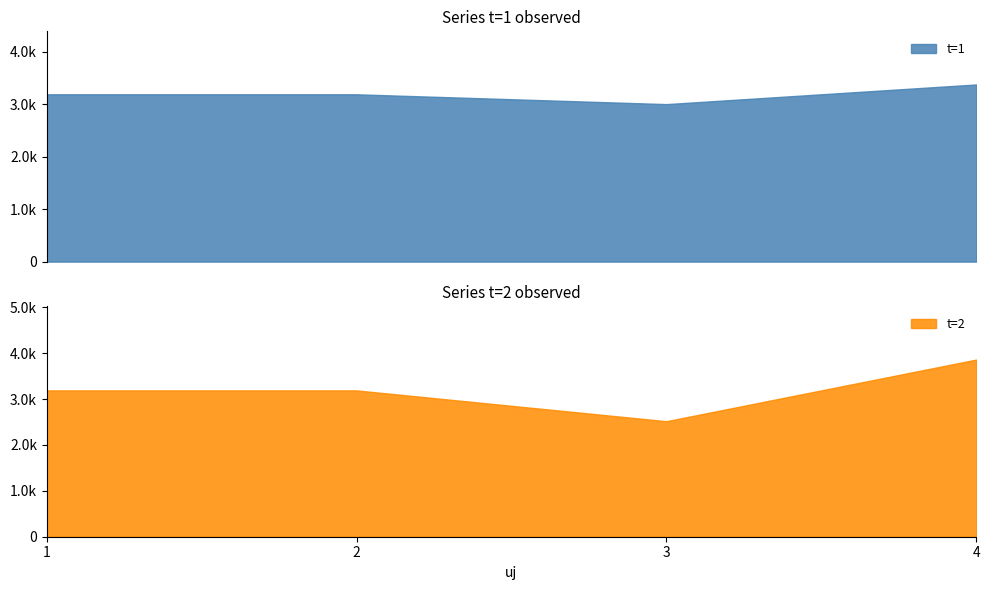

What is the sum of all t=2 values?

12755.9